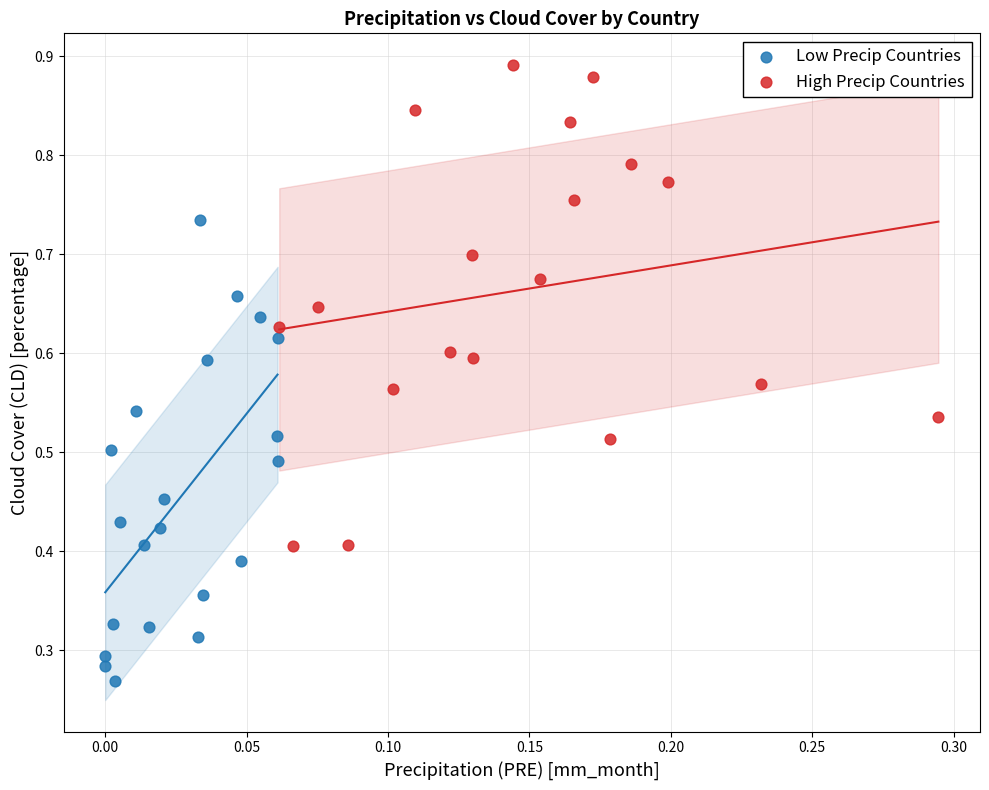

Which series contains the lowest Y value?

Low Precip Countries